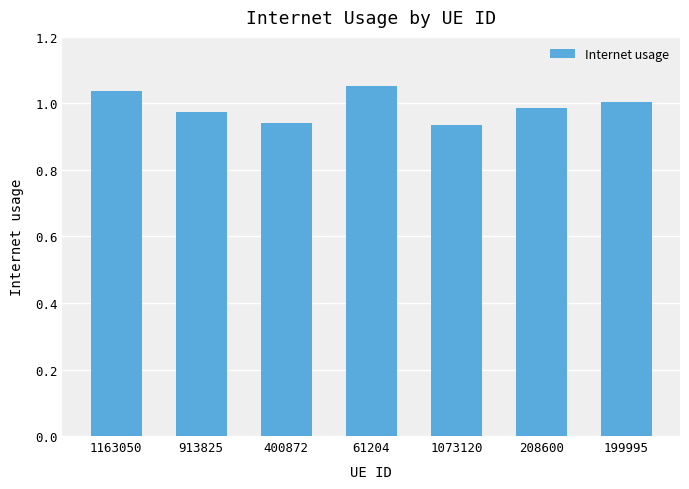

What position from the right is 208600?

2